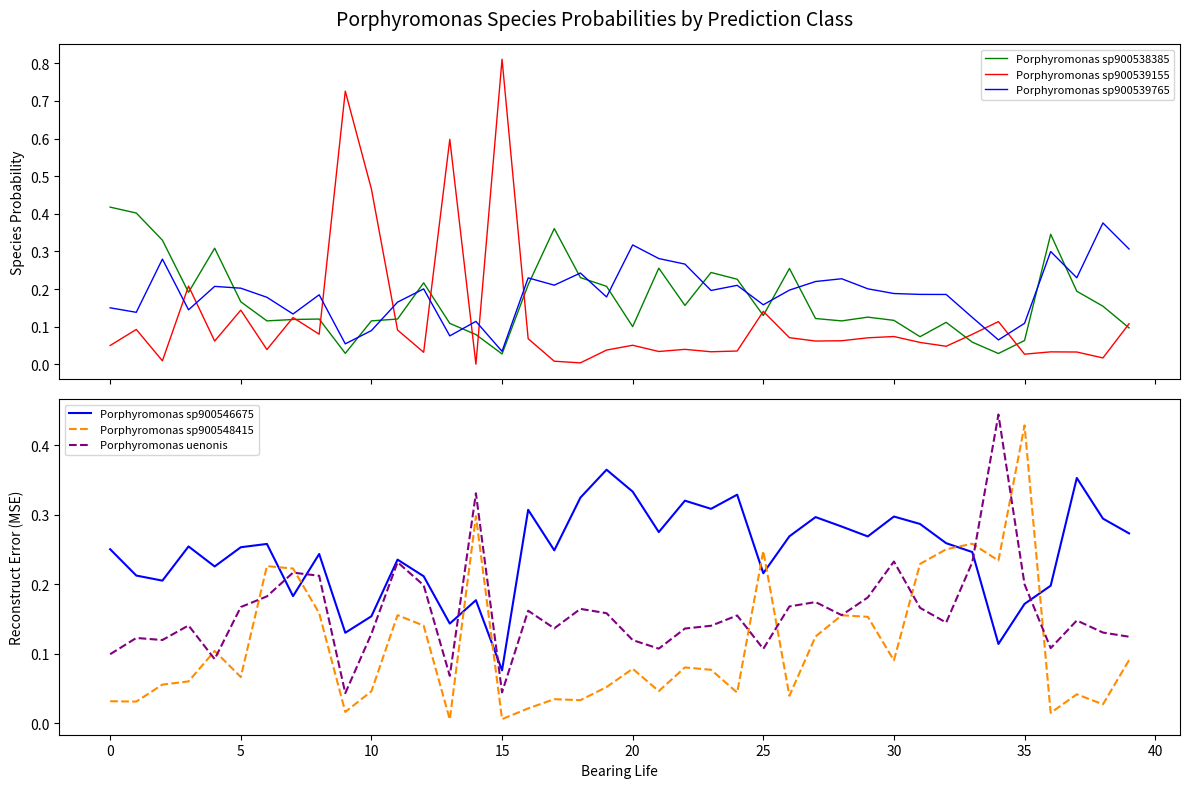

What is the sum of all Porphyromonas sp900546675 values?

9.9